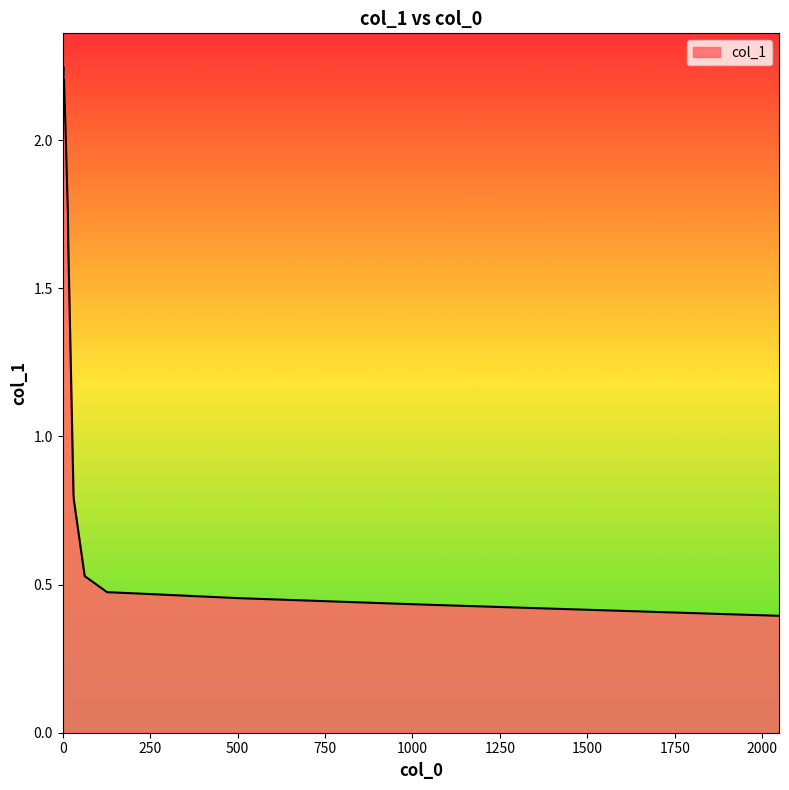

Does the chart have visible grid lines?

No